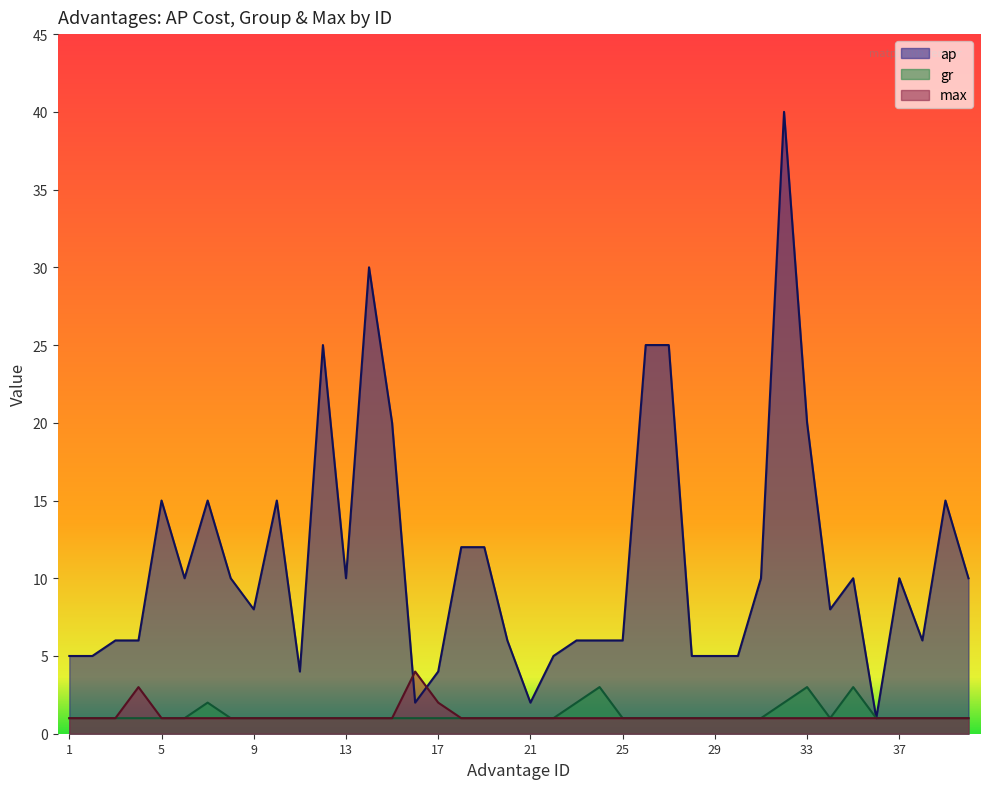

Where do max and ap first cross each other?

15 and 16